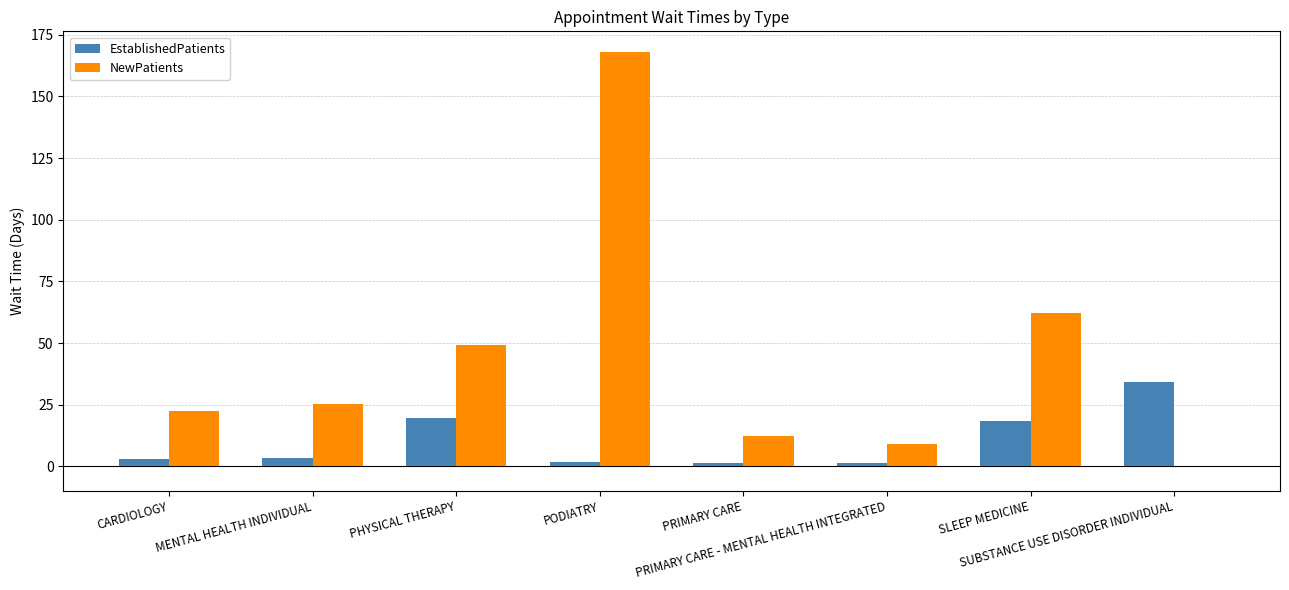

Is the value of NewPatients at PRIMARY CARE - MENTAL HEALTH INTEGRATED greater than the value of EstablishedPatients at PRIMARY CARE?

Yes